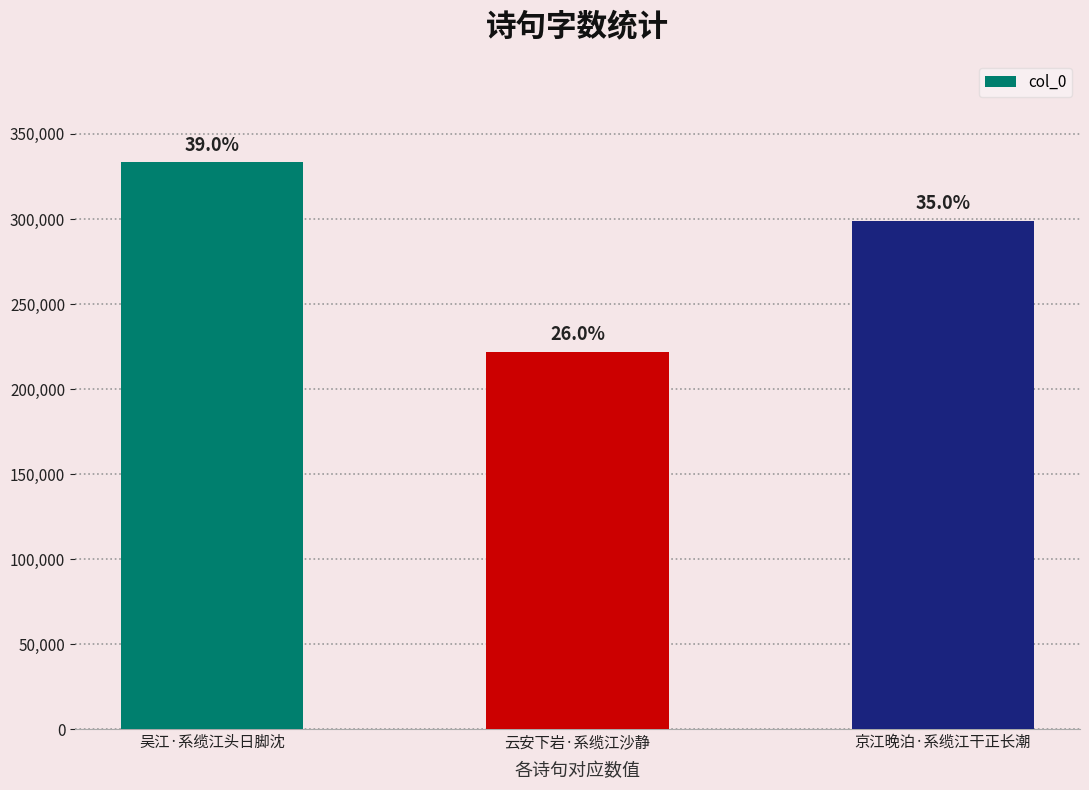

Reading left to right, what are all the values shown in this chart?

吴江·系缆江头日脚沈=333475	云安下岩·系缆江沙静=221990	京江晚泊·系缆江干正长潮=299086